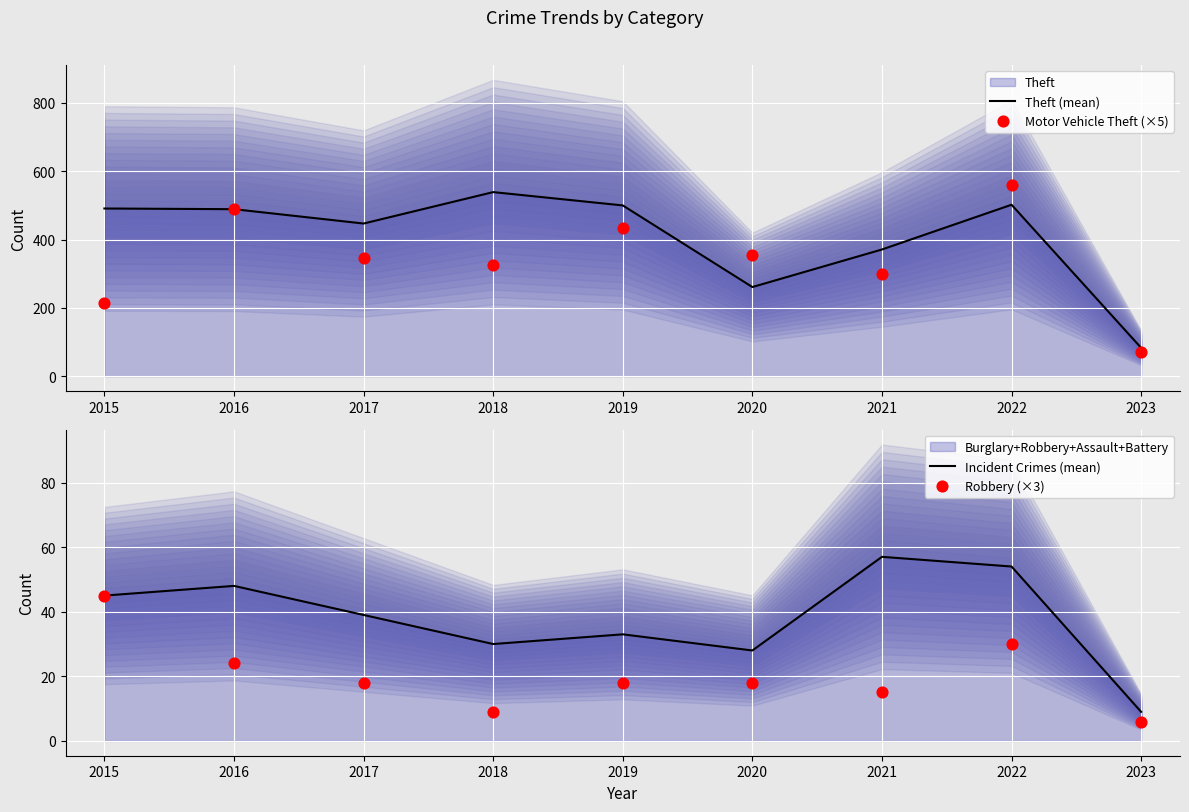

At how many categories does at least one series exceed 264?

8